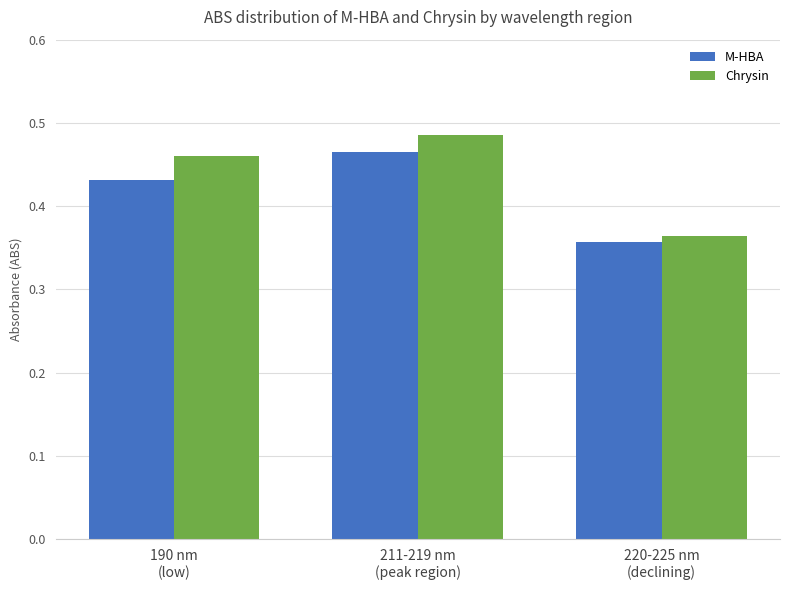

How many M-HBA values are between 0 and 1?

3